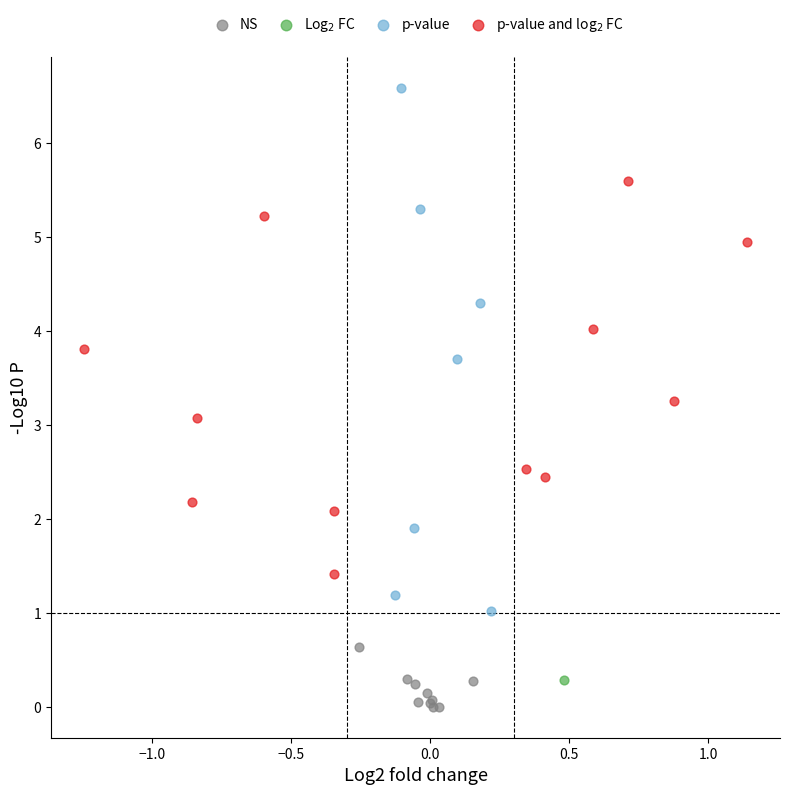

What are all the series names shown in the legend?

NS, Log$_2$ FC, p-value, p-value and log$_2$ FC